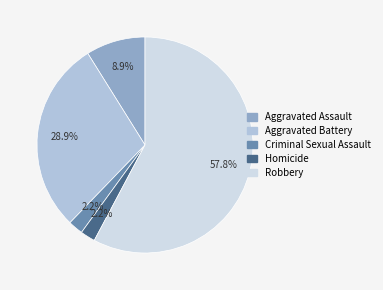

Is there a majority slice in this chart?

Yes